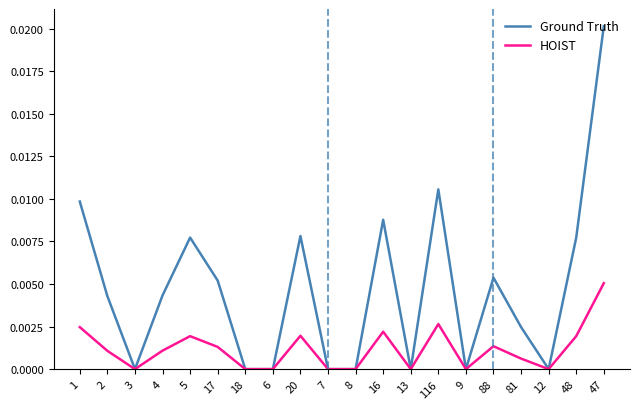

Where is the first local minimum for Ground Truth?

3